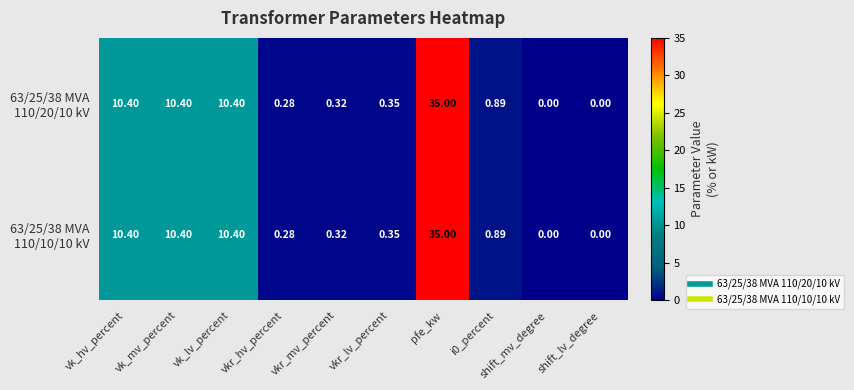

At which category is the sum across all series the highest?

pfe_kw